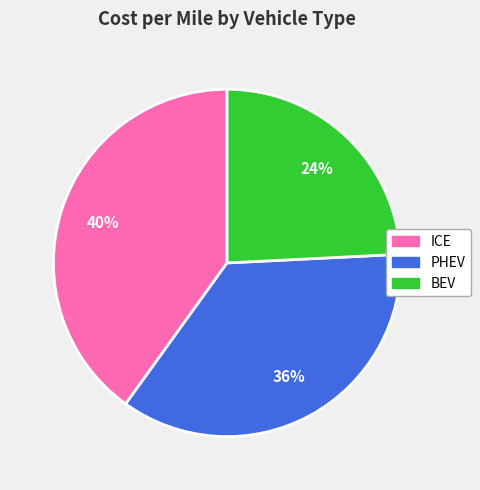

Does BEV account for over 50% of the chart?

No